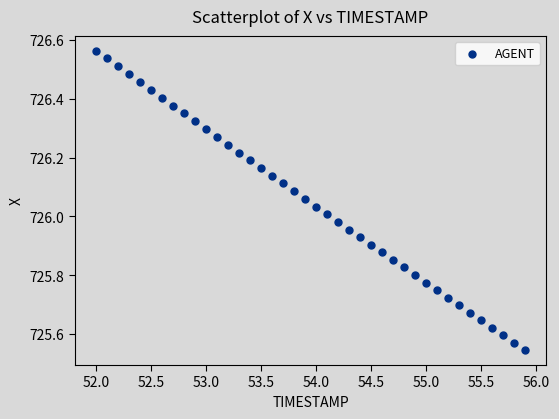

What is the range of X values (max minus min)?

3.9